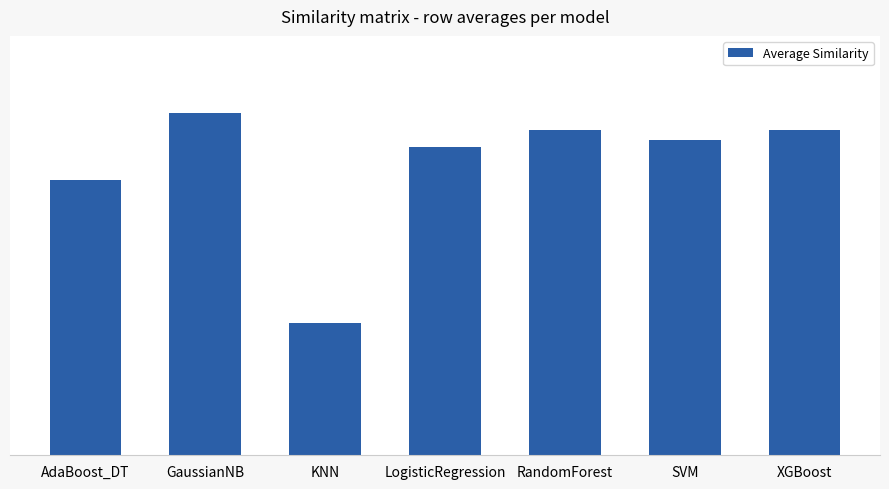

Which label corresponds to the largest value in the chart?

GaussianNB